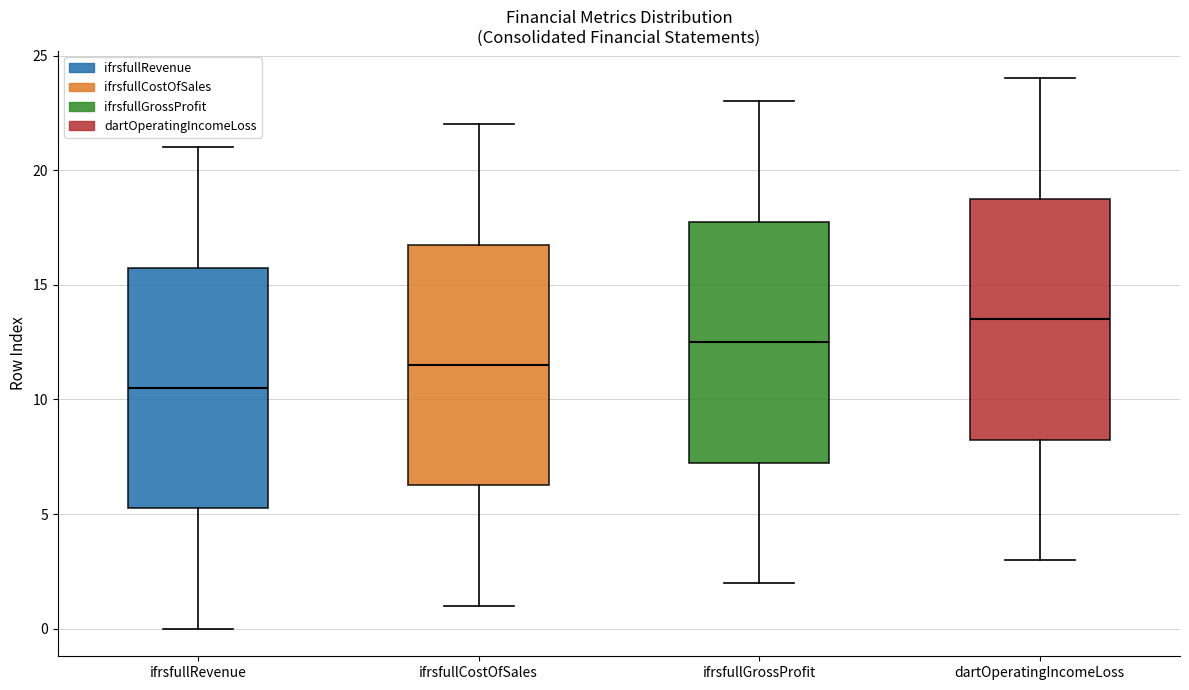

Which box has the lowest median line?

ifrsfullRevenue